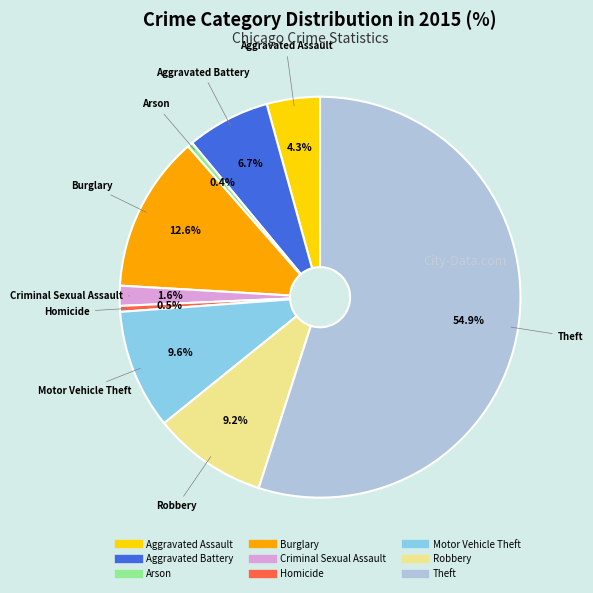

The Burglary slice represents 18% of the pie. True or false?

False